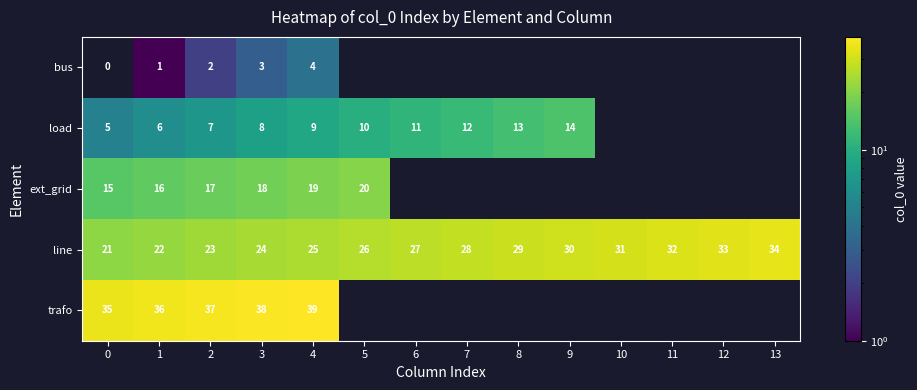

What is the maximum value shown in the chart?

39.0